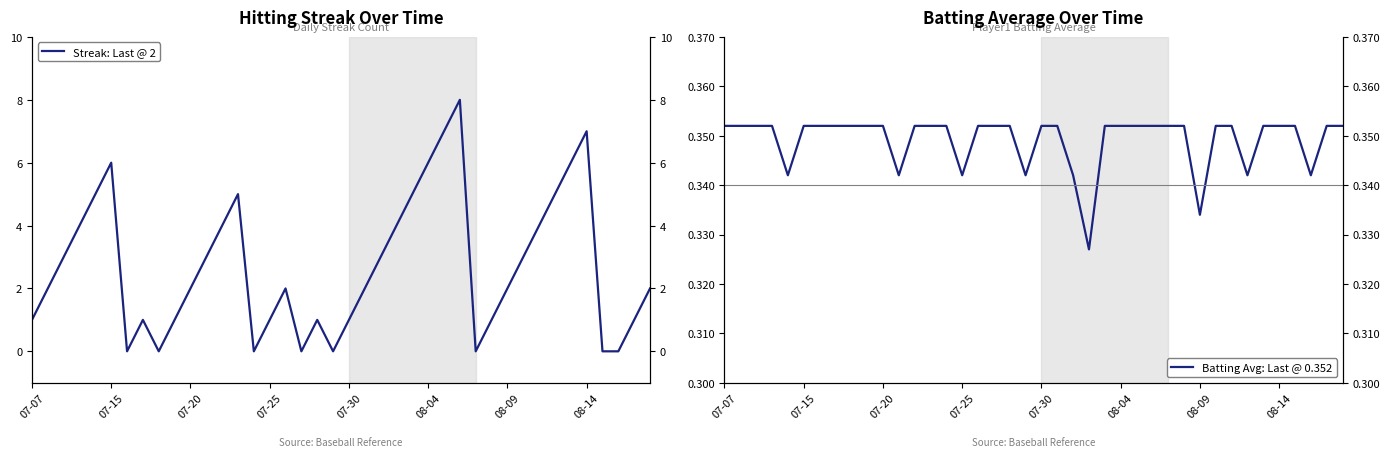

The value of Streak: Last @ 2 at 07-15 is 6.0. True or false?

True